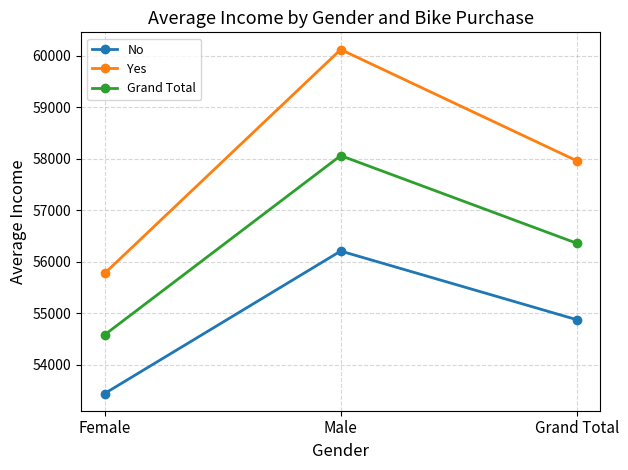

Which series has the largest range (max minus min)?

Yes